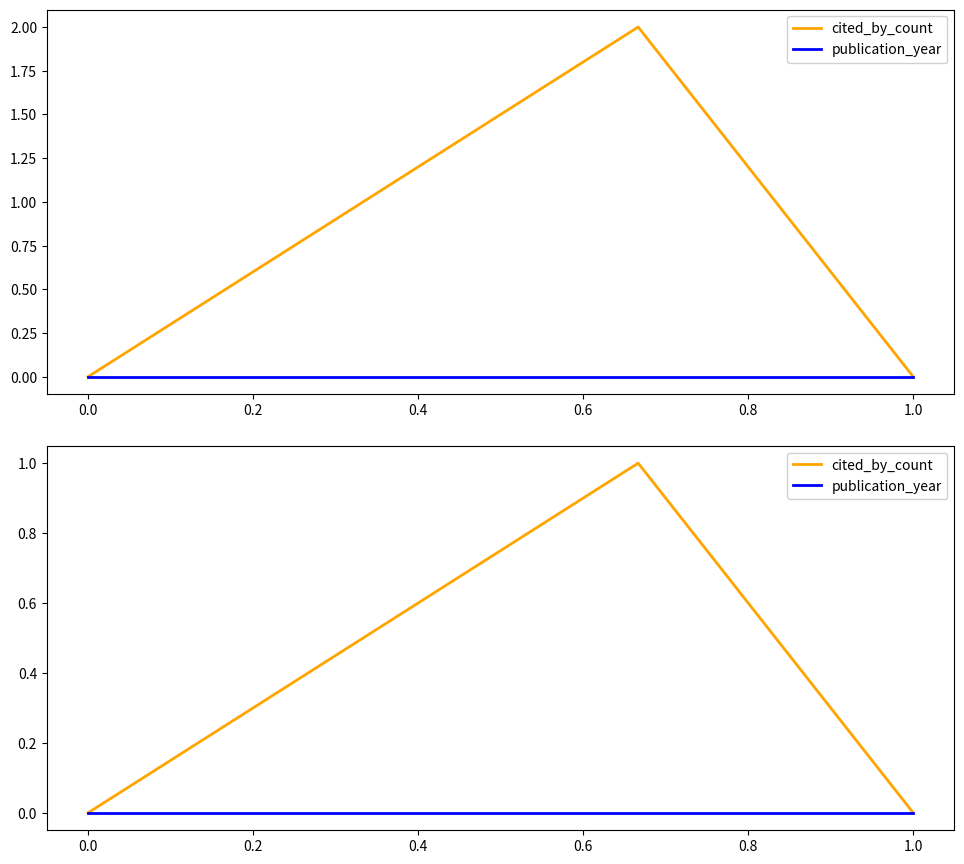

List the series in order of their overall mean, highest first.

cited_by_count, publication_year